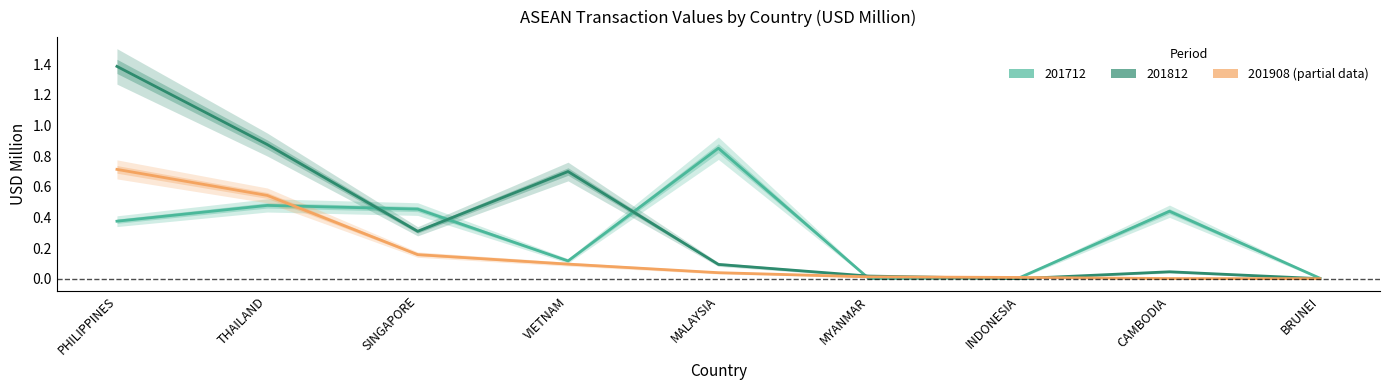

How many categories are shown in the chart?

9